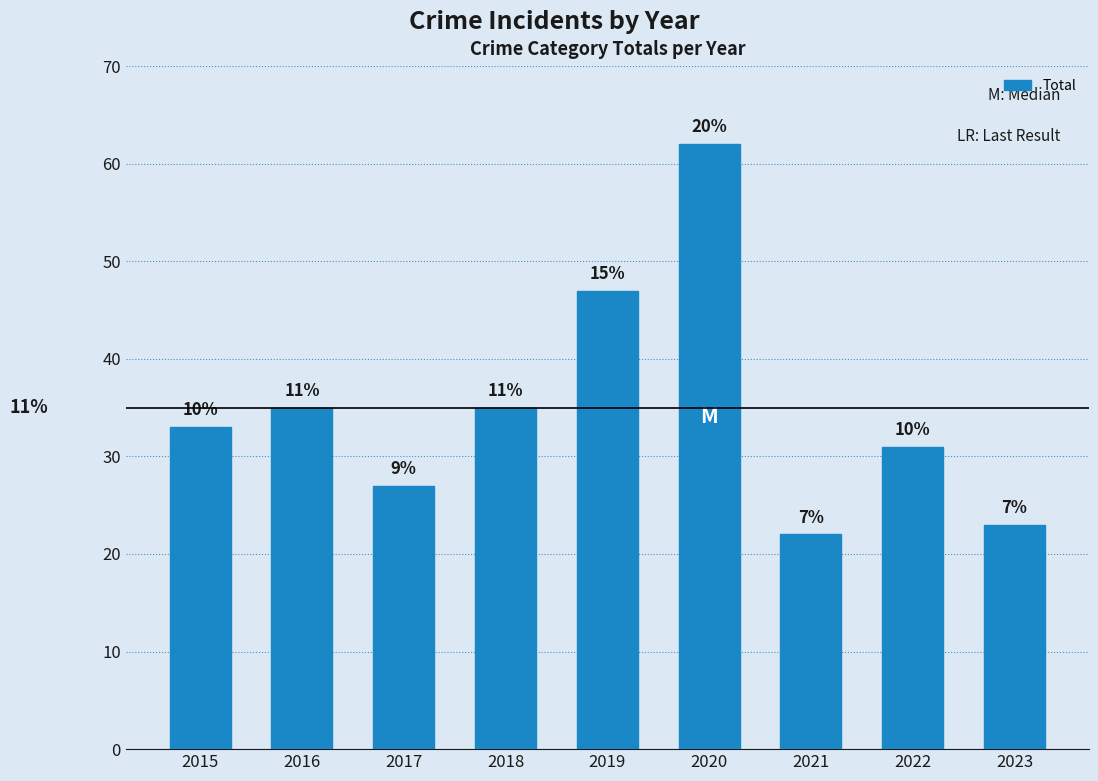

What is the difference between the second highest and minimum values?

25